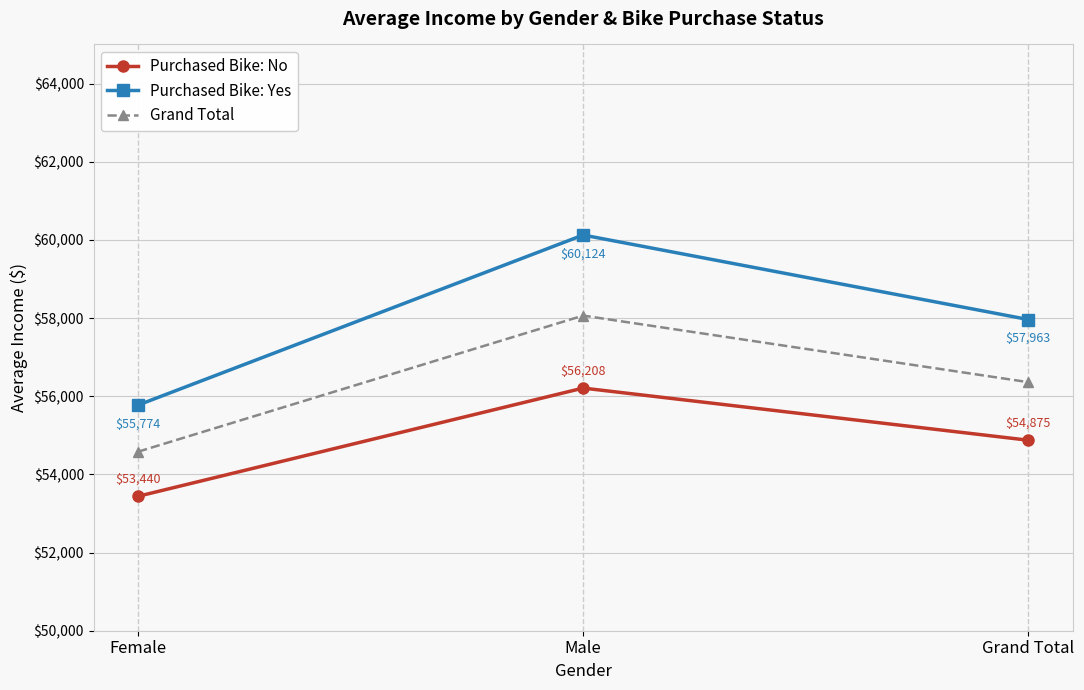

Between Female and Grand Total, which series saw the biggest shift?

Purchased Bike: Yes